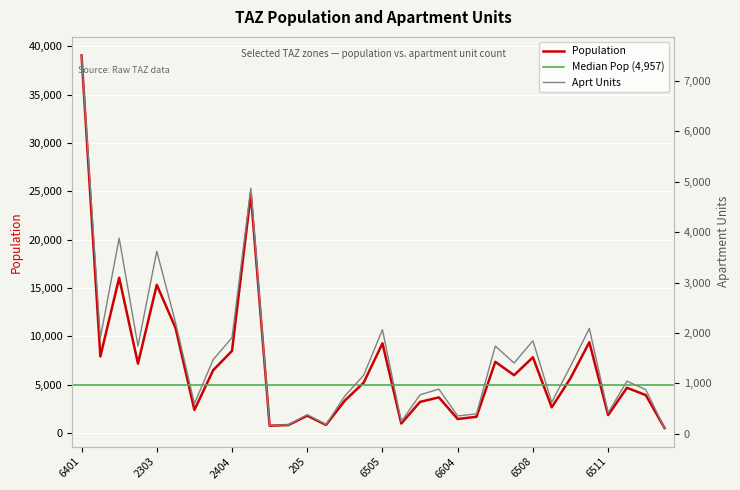

True or false: pop and aprt cross at least once.

False